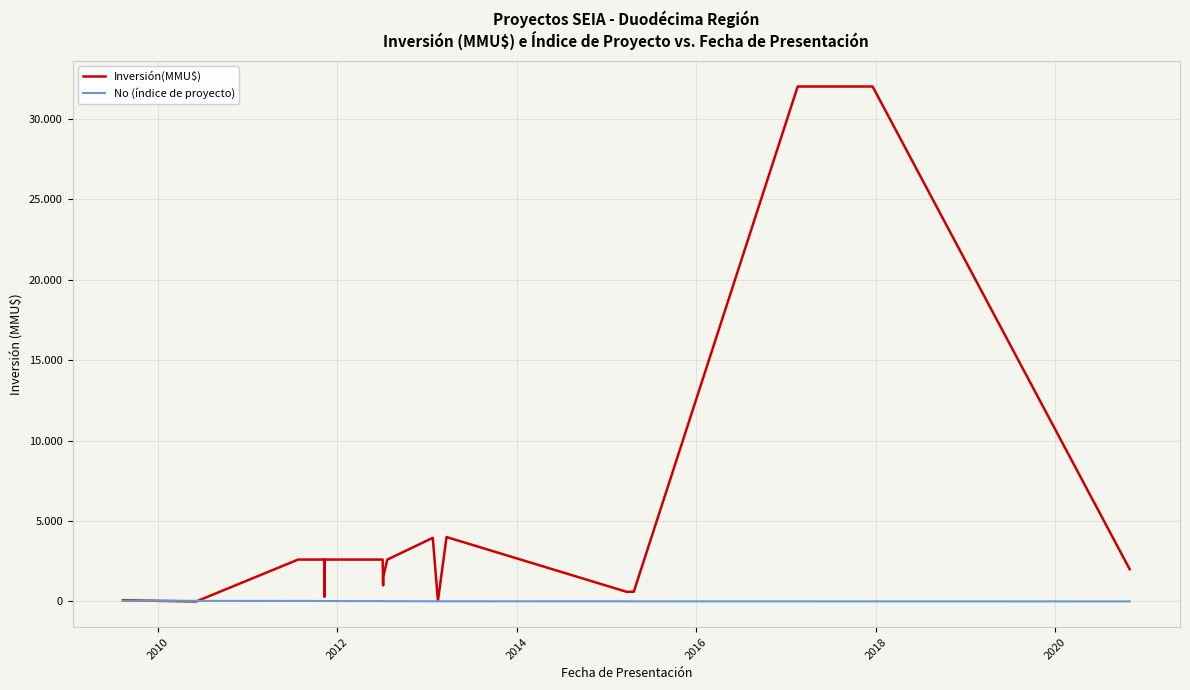

How many data points in Inversión(MMU$) are above 2600?

4